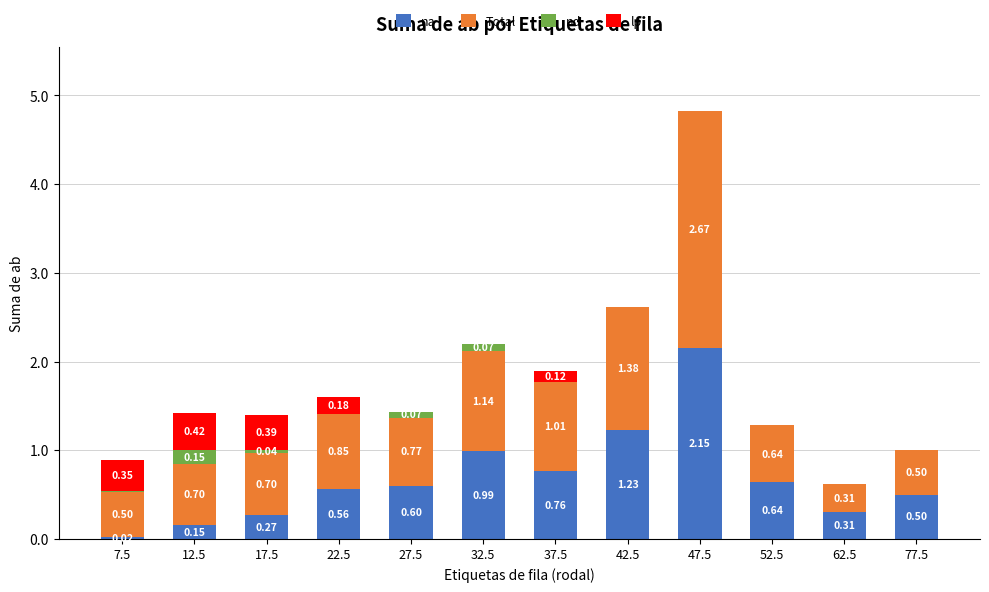

At which category is the sum across all series the highest?

47.5